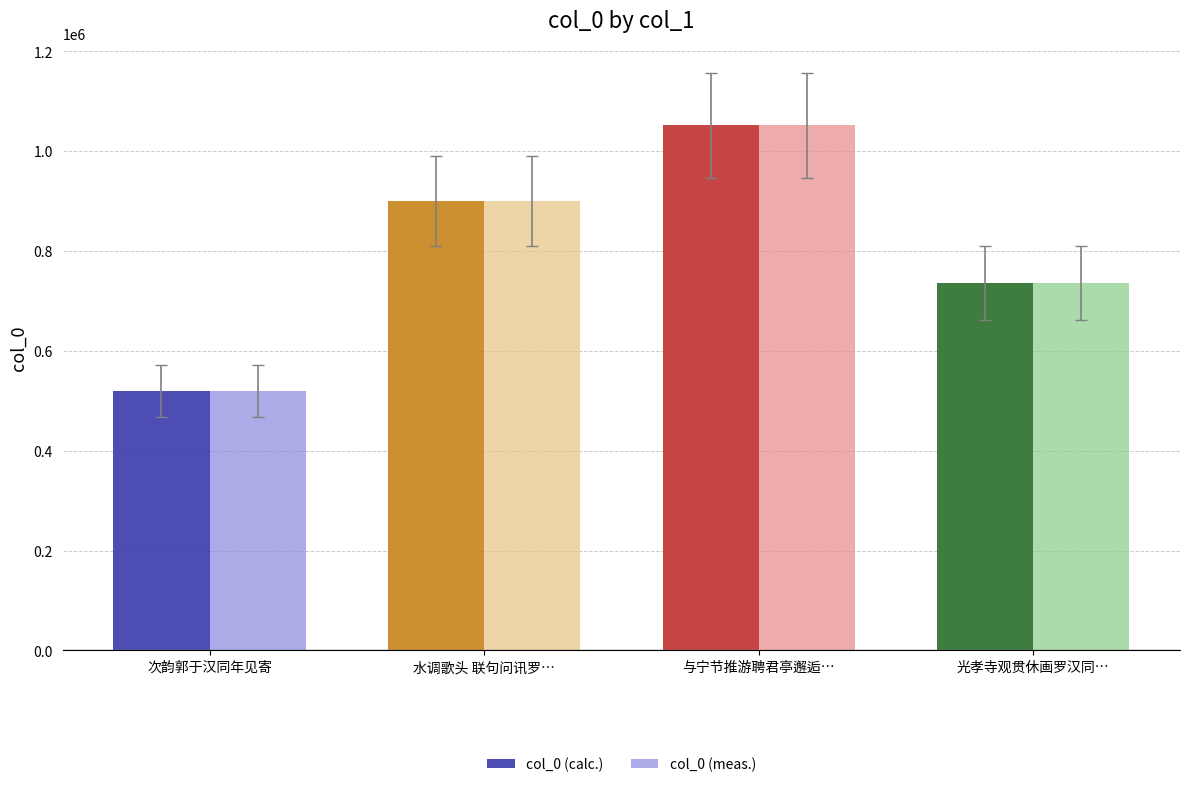

What is the difference between the maximum and second lowest values in the col_0 (calc.) series?

316007